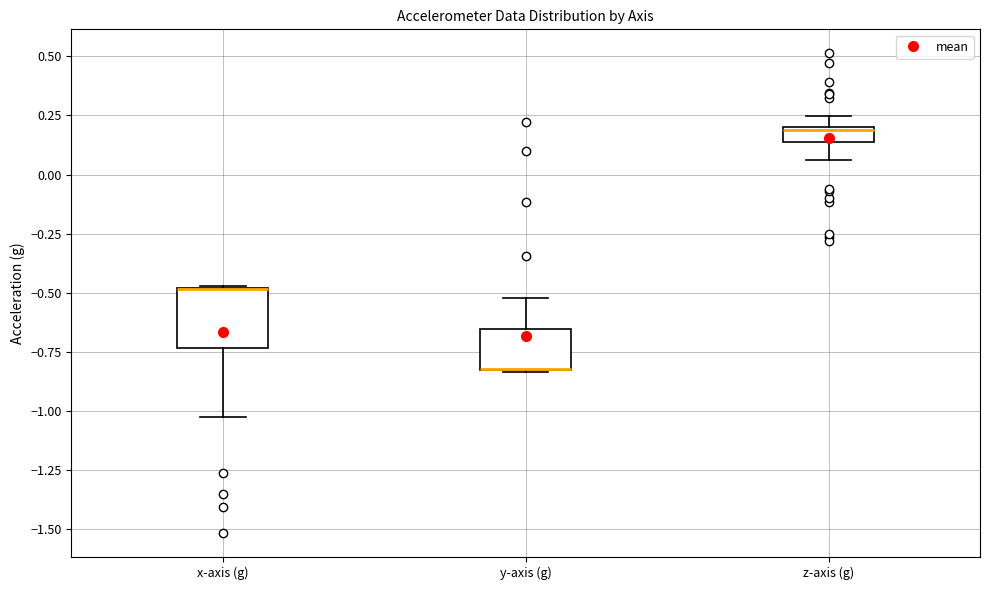

Comparing the boxes themselves (not the whiskers), which one is the tallest?

x-axis (g)